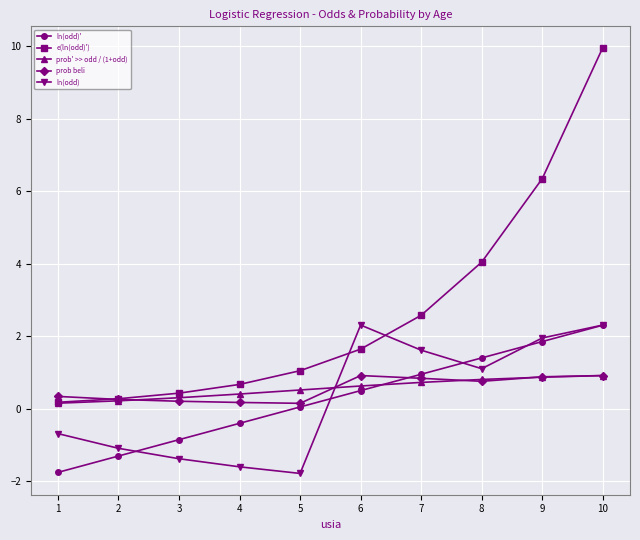

Is the value of ln(odd)' at 8 greater than the value of prob' >> odd / (1+odd) at 5?

Yes